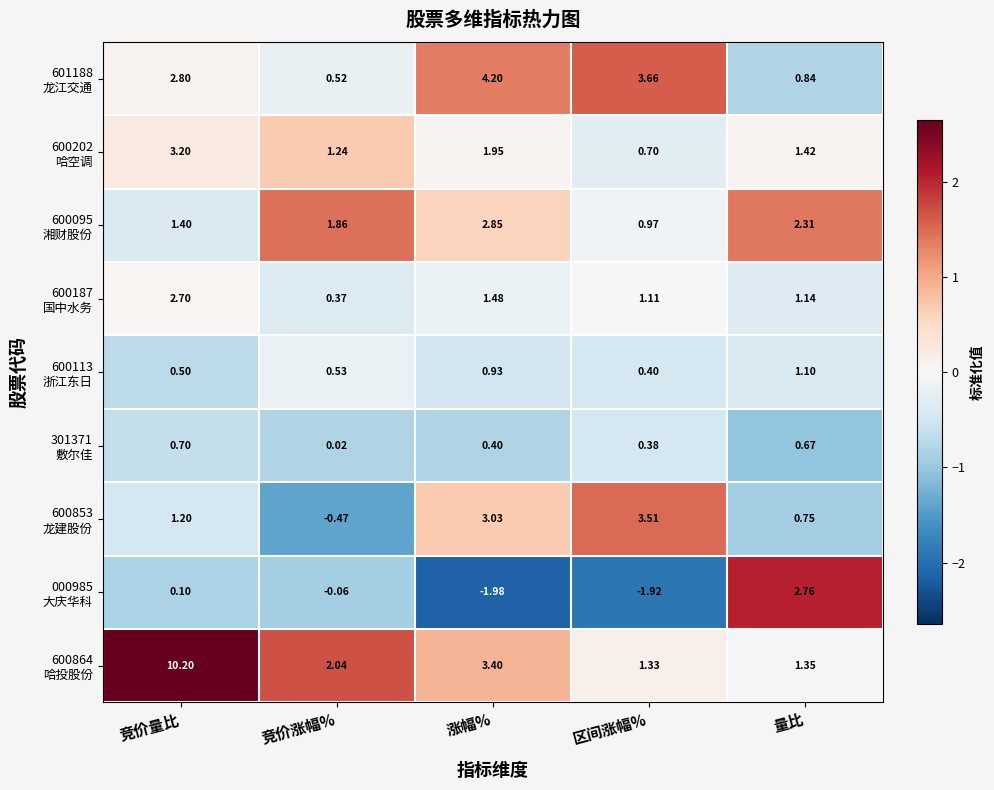

At which category is the sum across all series the highest?

竞价量比